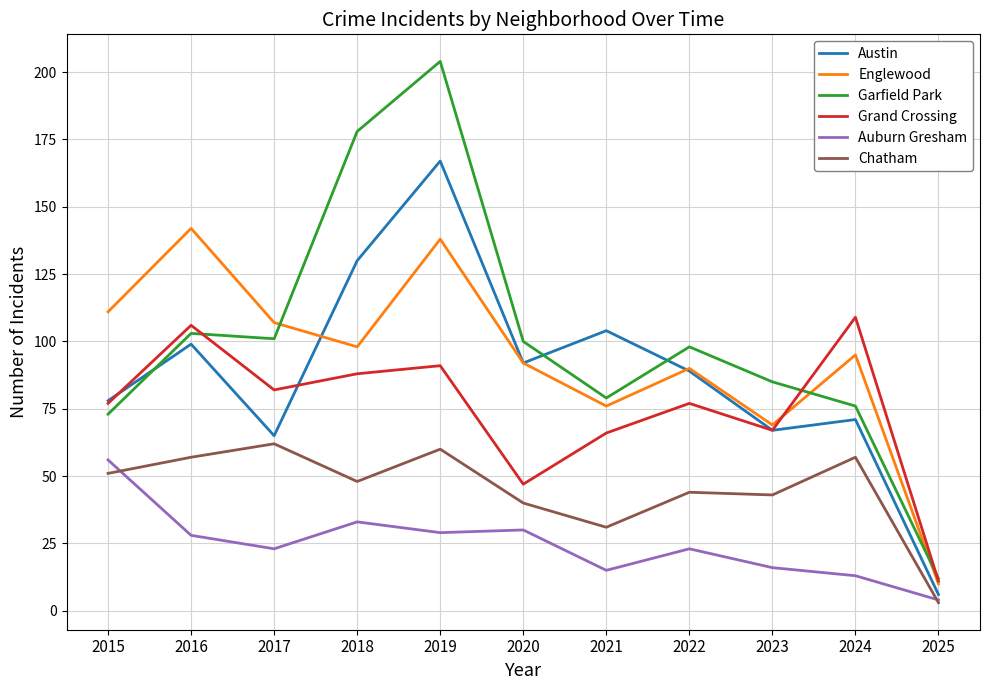

Where is the first local minimum for Garfield Park?

2017